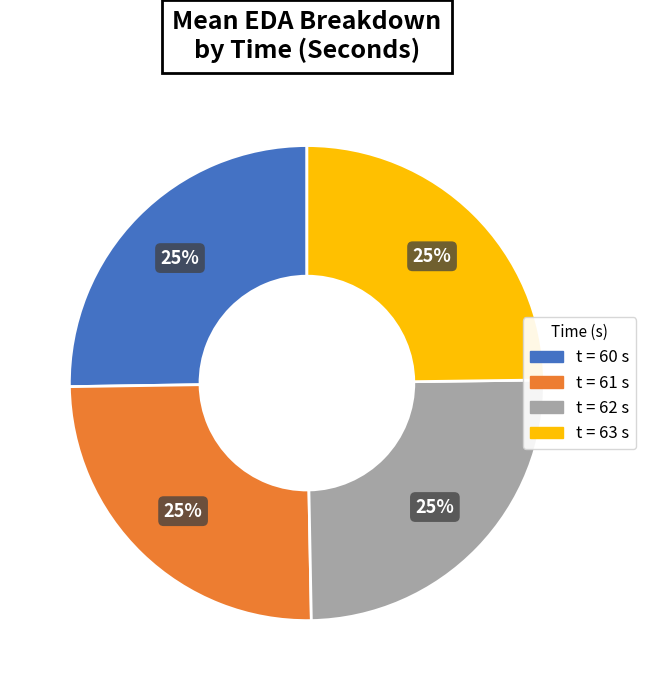

Is there a majority slice in this chart?

No